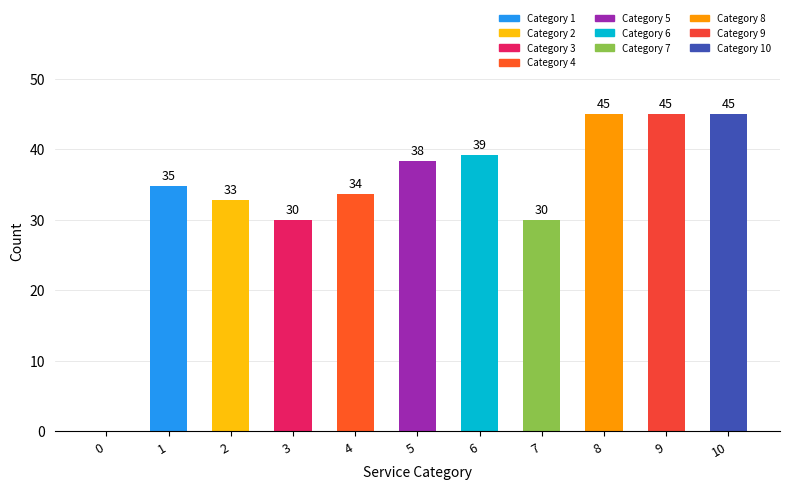

The value at 1 is 34.7. True or false?

True